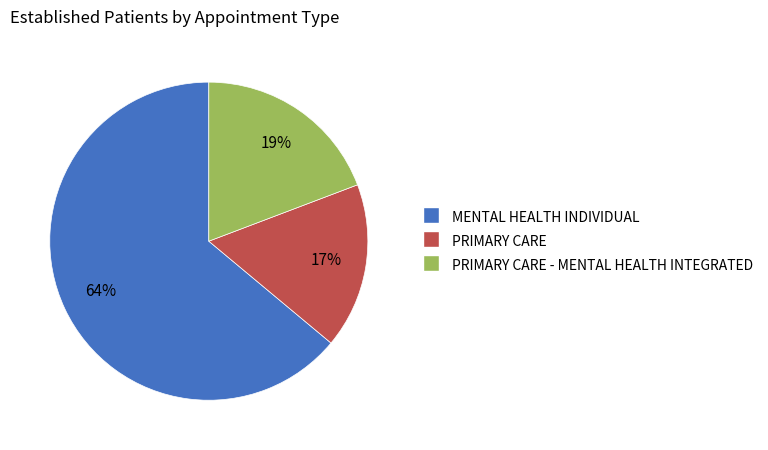

To the nearest percent, what is the difference between the largest and smallest slice percentages?

47%